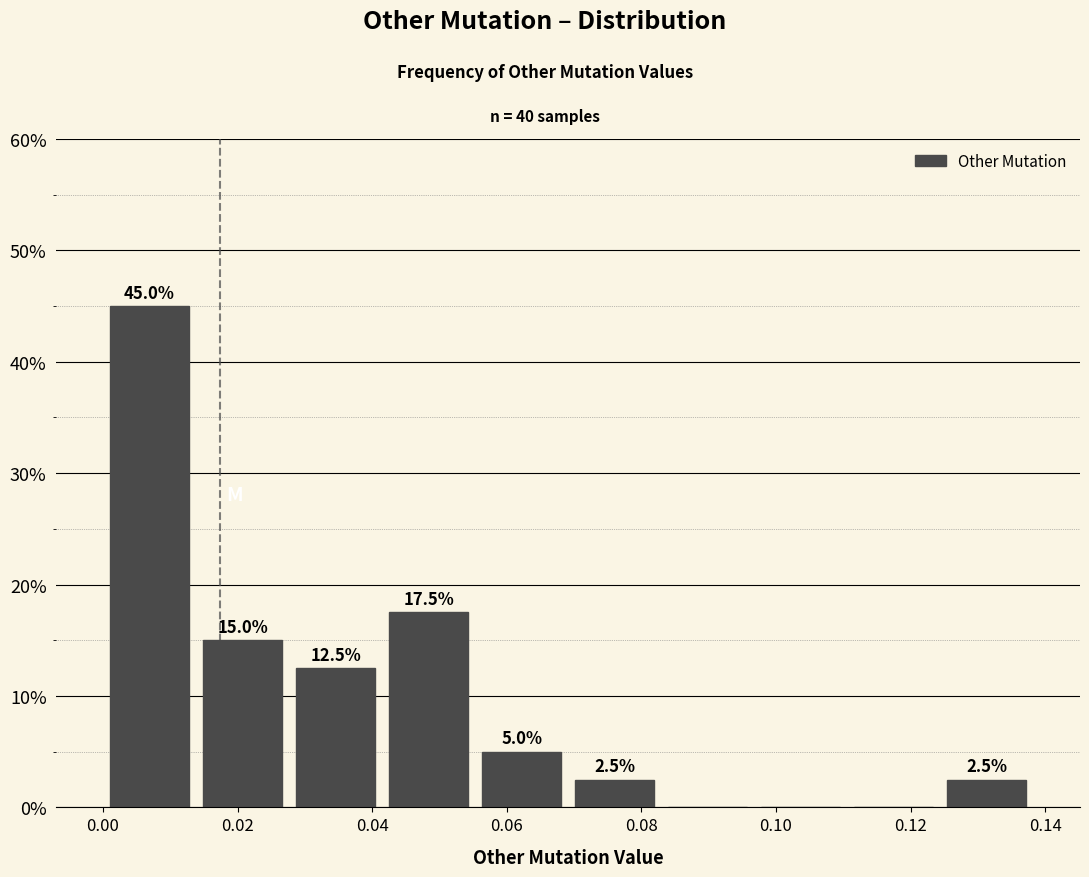

Over which range of the x-axis is the bar tallest?

0.000 to 0.014